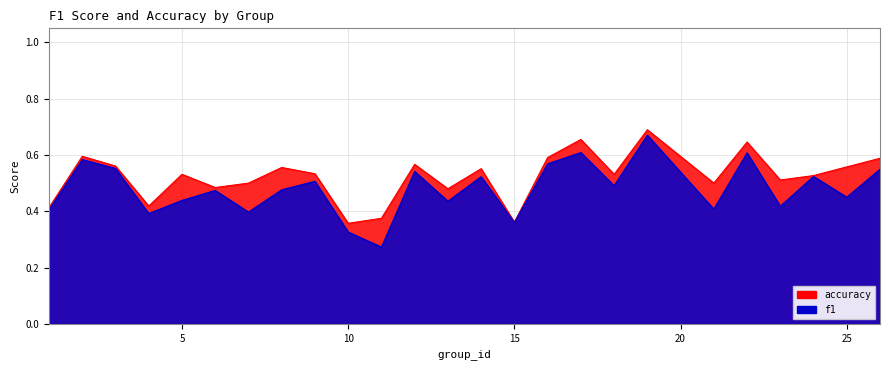

At which label does accuracy reach its peak?

19